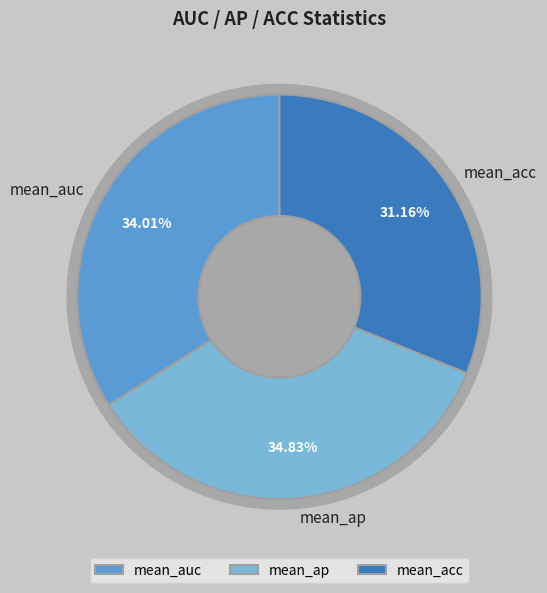

Is it true that min is 14% of the pie?

False